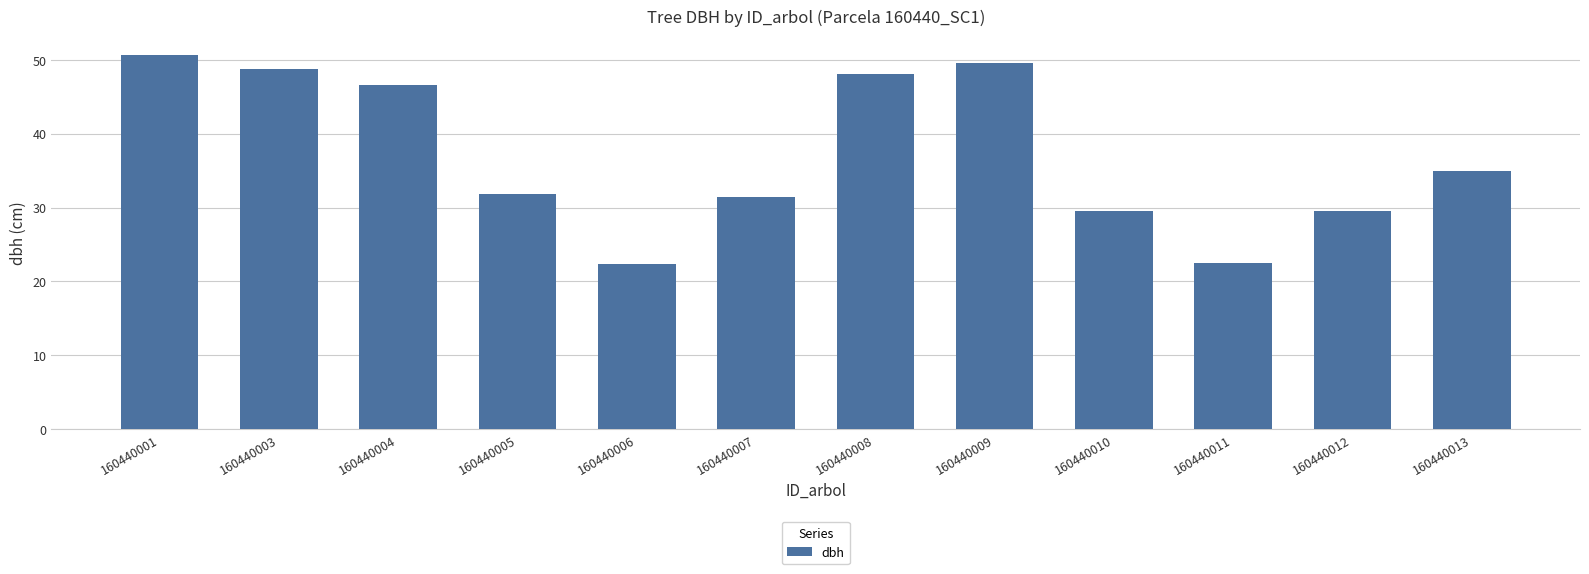

At which category does the chart reach its peak across all series?

160440001